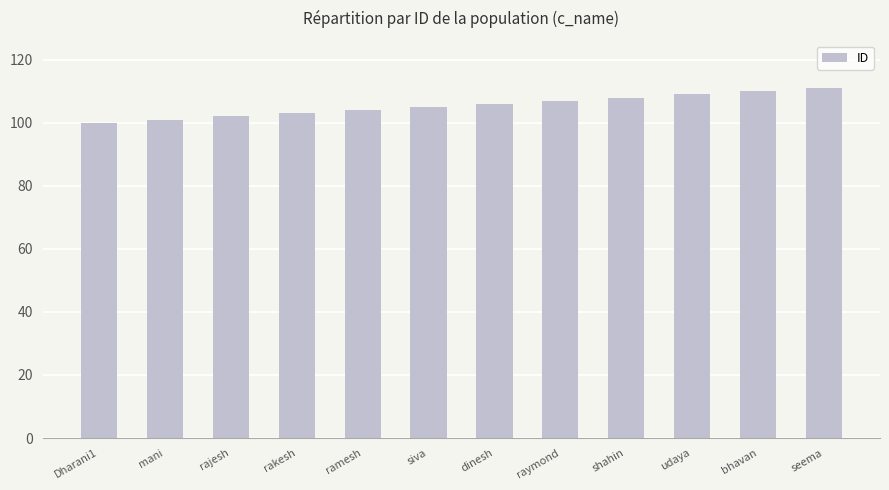

What is the change in value from raymond to bhavan?

+3